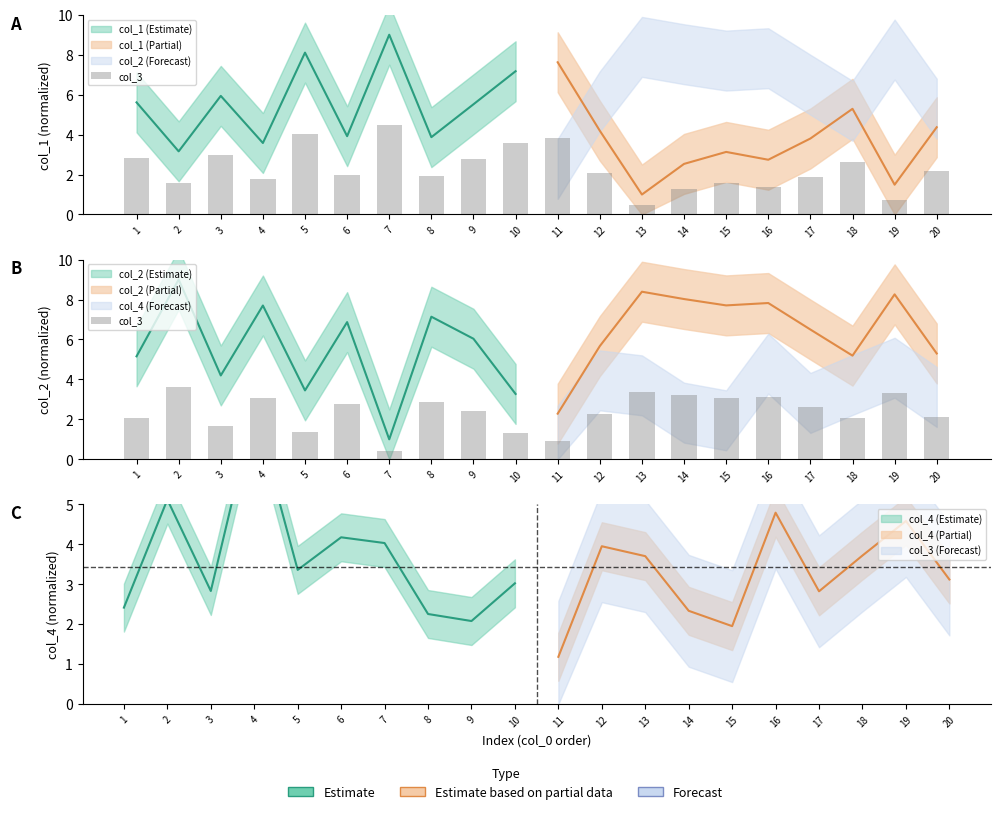

Rank the categories by value from highest to lowest.

2, 13, 19, 14, 16, 15, 4, 8, 6, 17, 9, 12, 20, 18, 1, 3, 5, 10, 11, 7